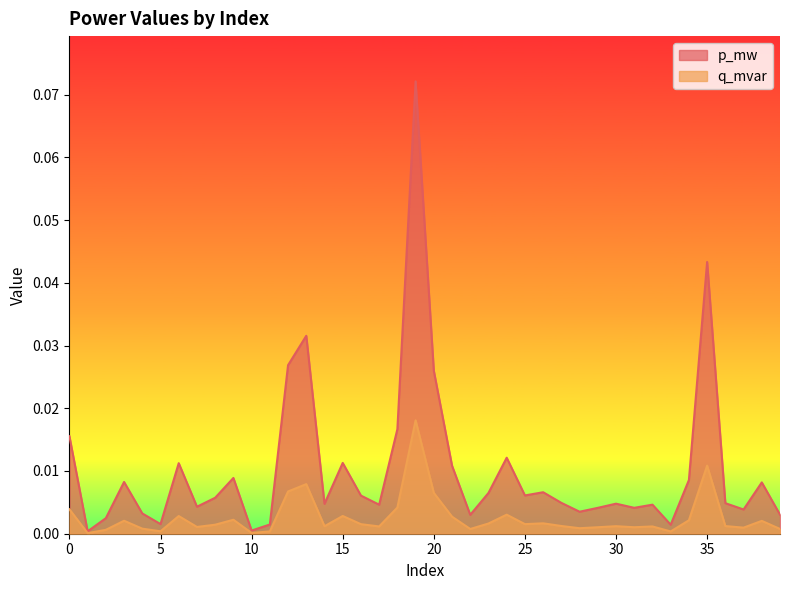

The q_mvar series shows 0.0 at 16. True or false?

True